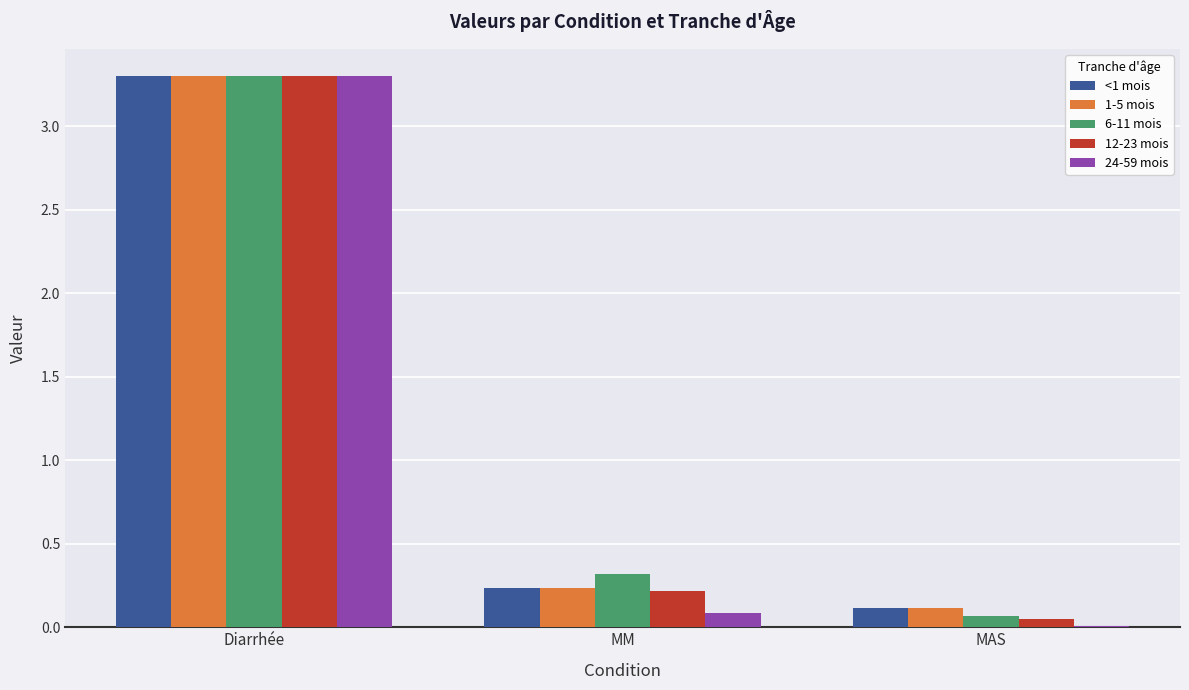

True or false: 24-59 mois has a value of 0.1 at MM.

True